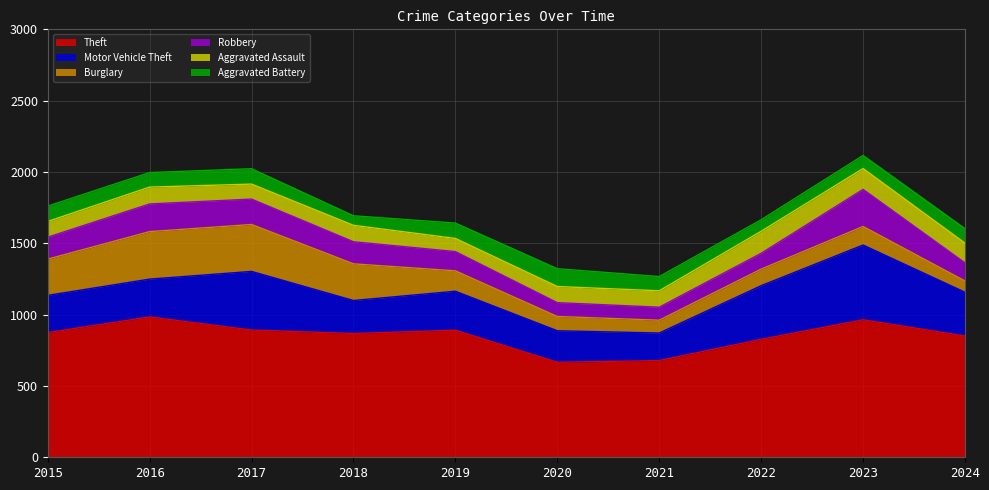

How many values in the Aggravated Assault series exceed 115?

4